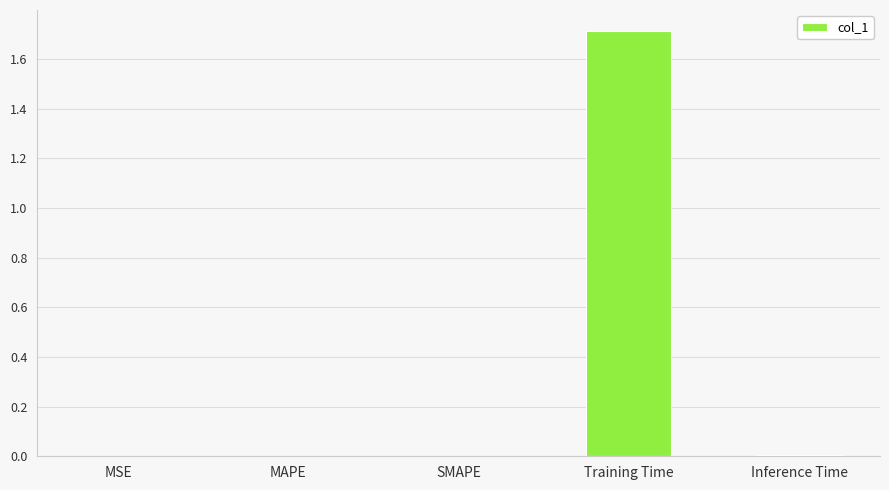

How many categories are shown in the chart?

5